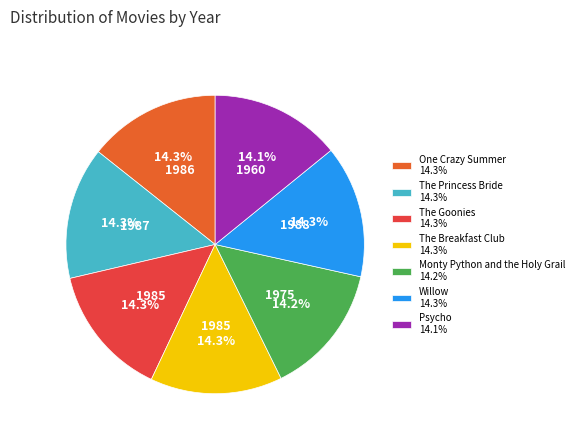

What is the ratio of the value at The Goonies 14.3% to the value at One Crazy Summer 14.3%?

1.0